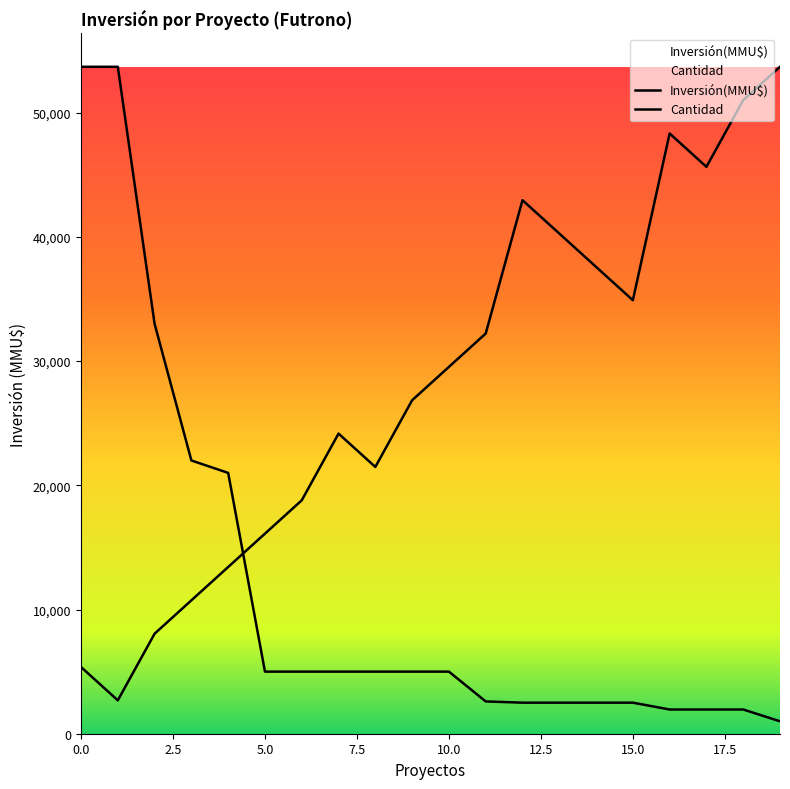

How many series are shown in this chart?

2